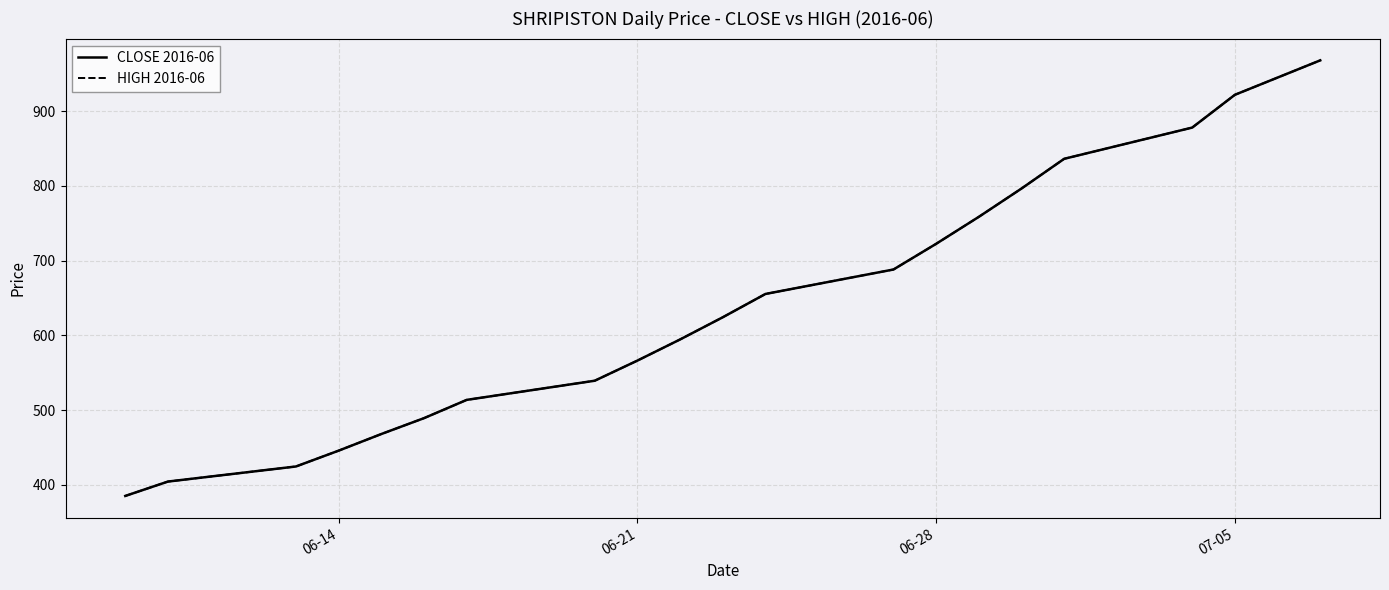

True or false: CLOSE 2016-06 and HIGH 2016-06 cross at least once.

False